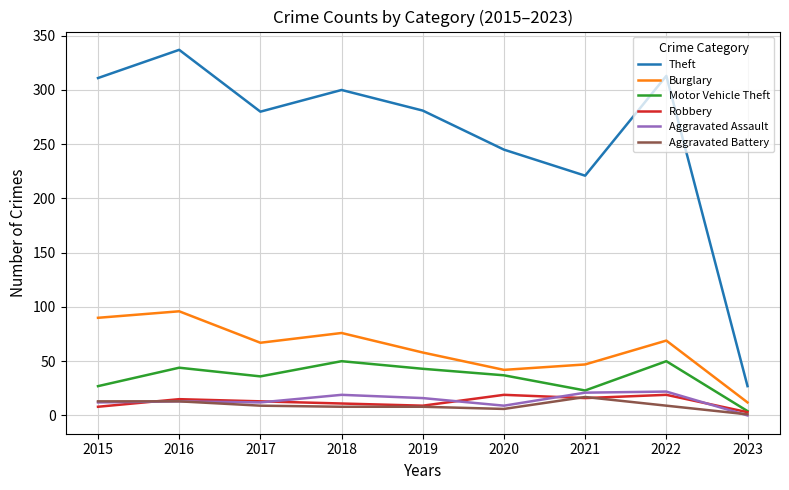

True or false: Burglary and Aggravated Battery intersect in this chart.

False